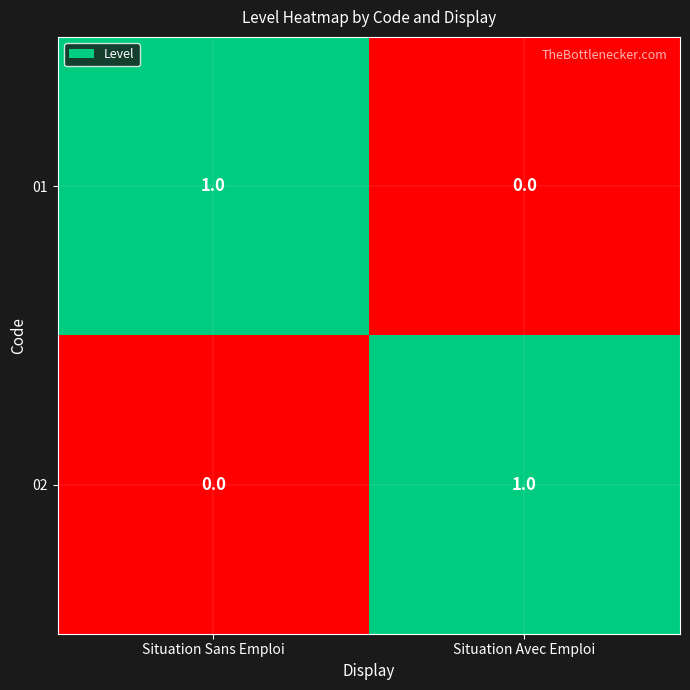

Which category has the lowest value in the 02 series?

Situation Sans Emploi